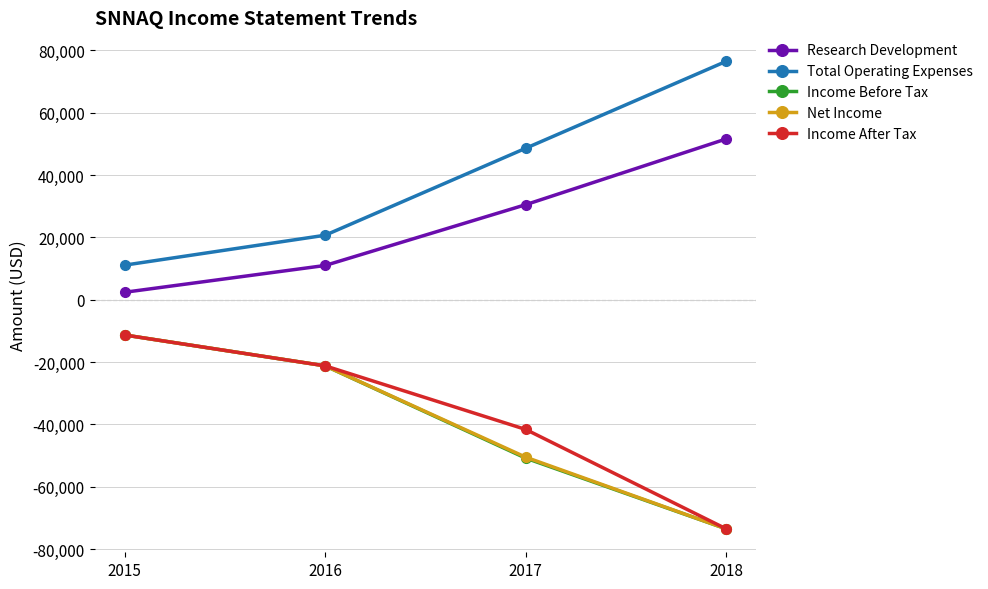

The Income Before Tax series shows -95994 at 2018. True or false?

False